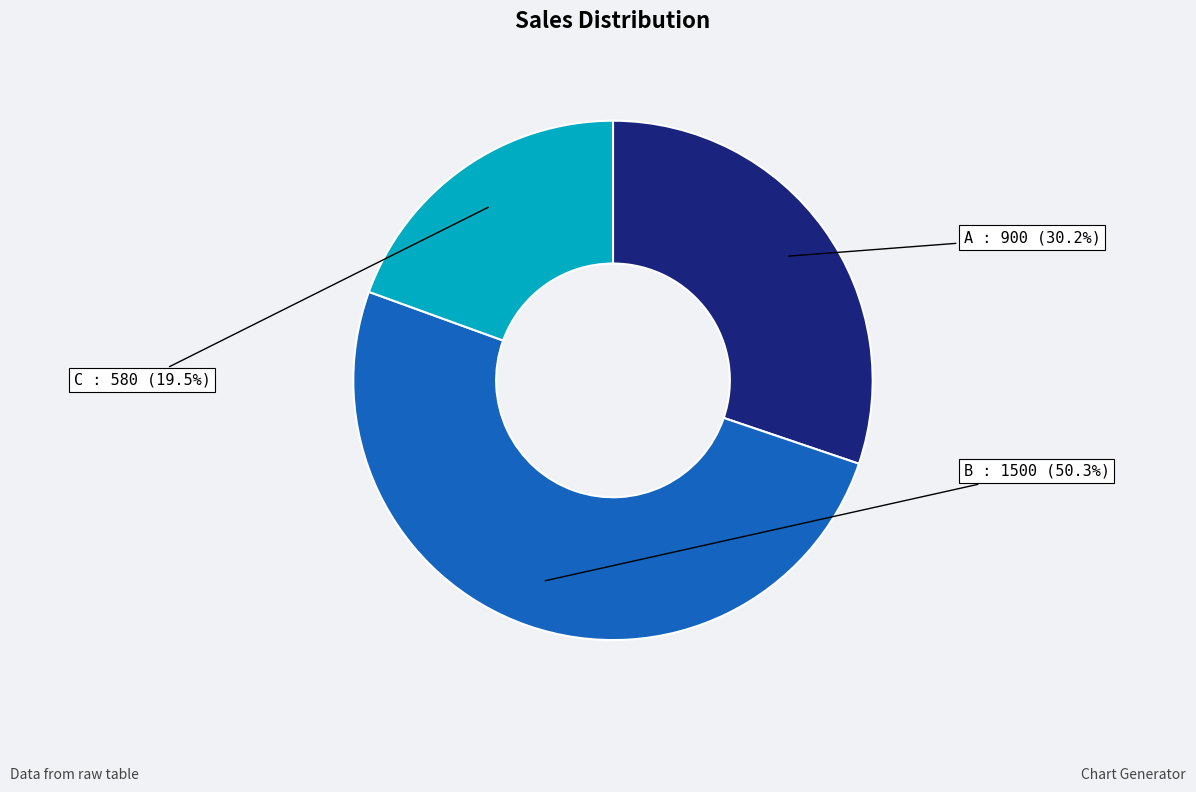

To the nearest percent, what is the difference between the B and A slice percentages?

20%